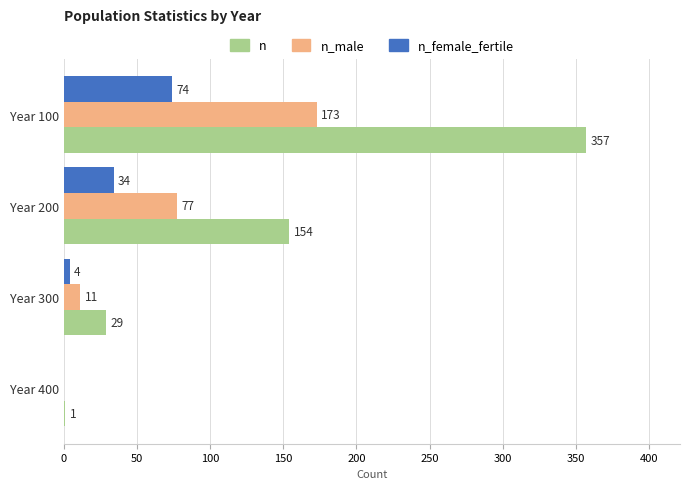

True or false: n_male has a value of 110 at Year 200.

False